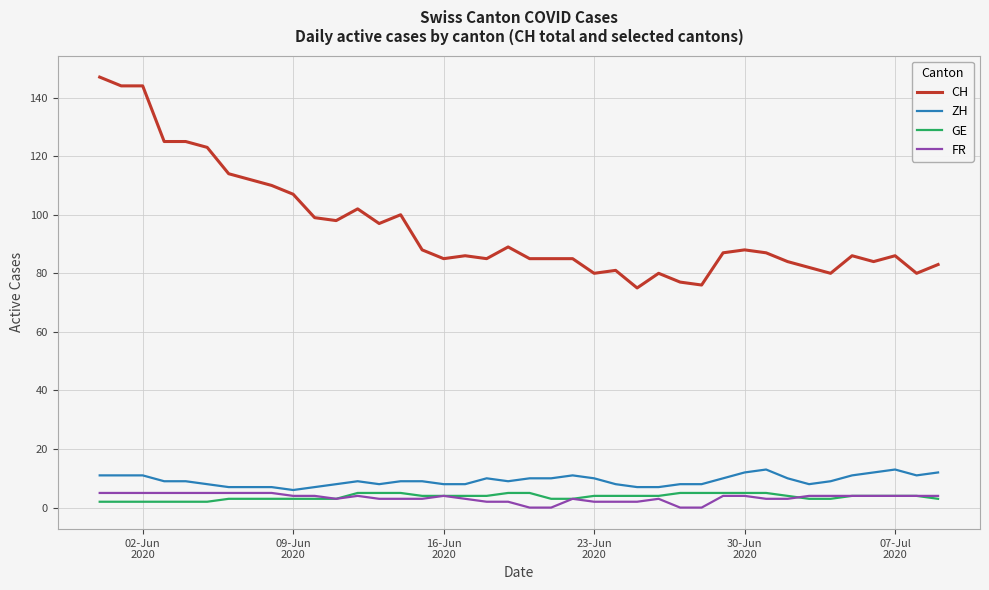

Which series has the widest spread of values?

CH